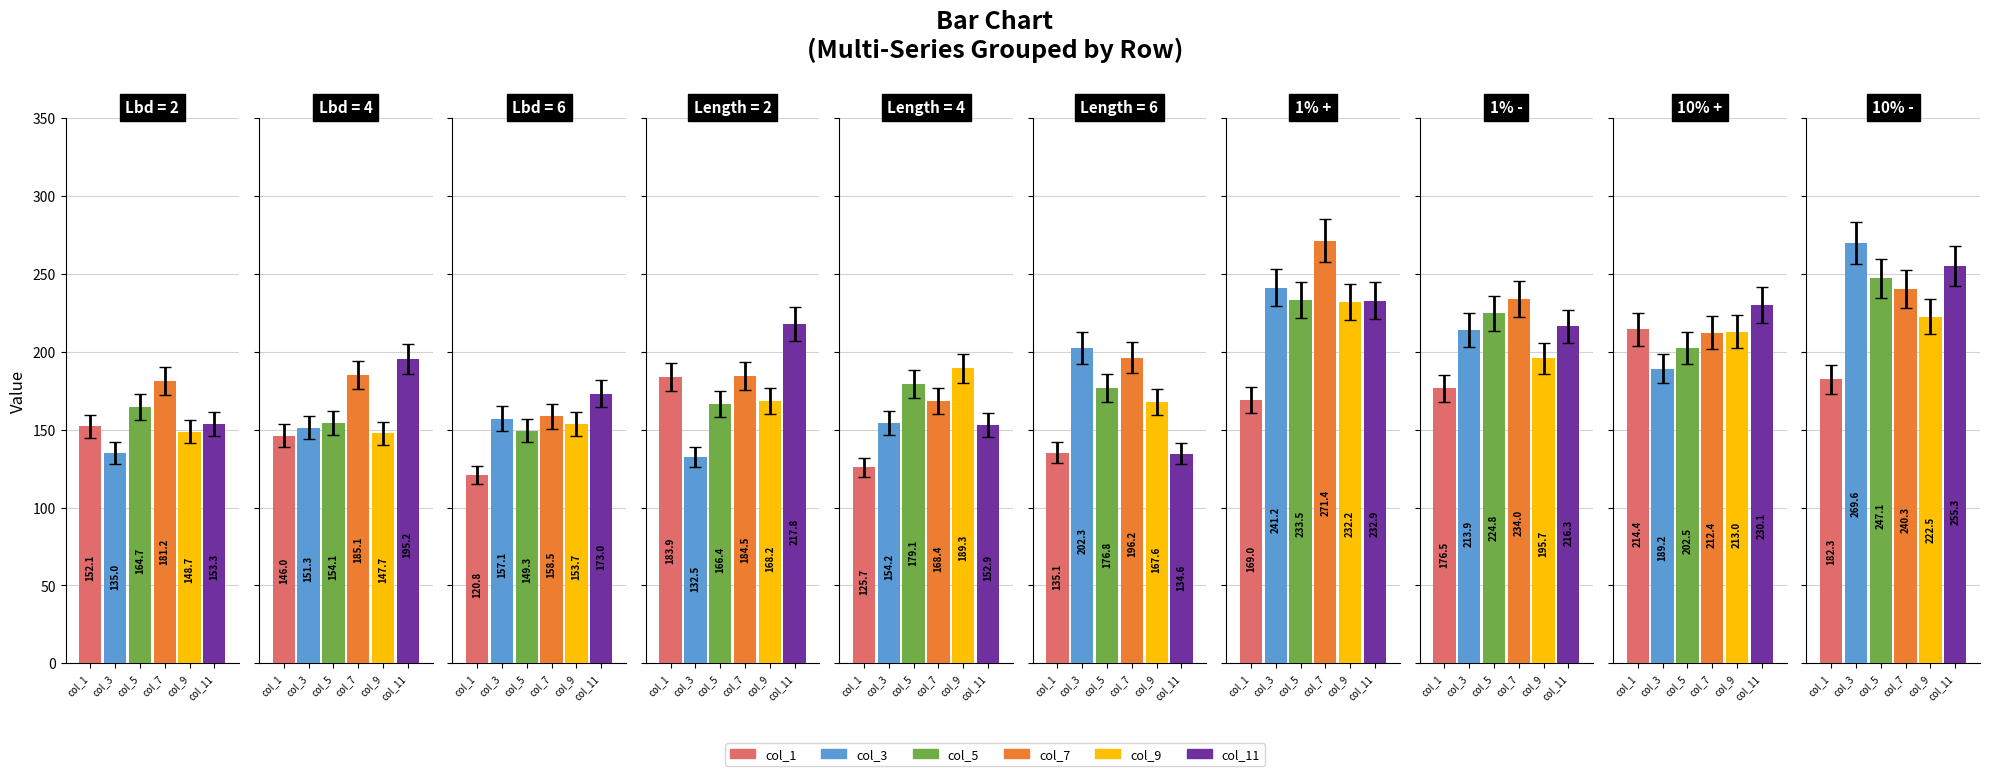

How many data points does each series have?

10